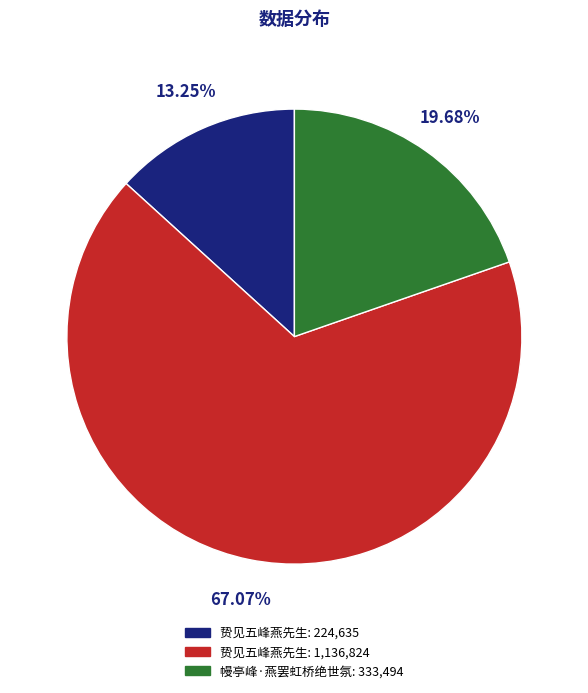

To the nearest percent, what is the difference between the largest and smallest slice percentages?

54%